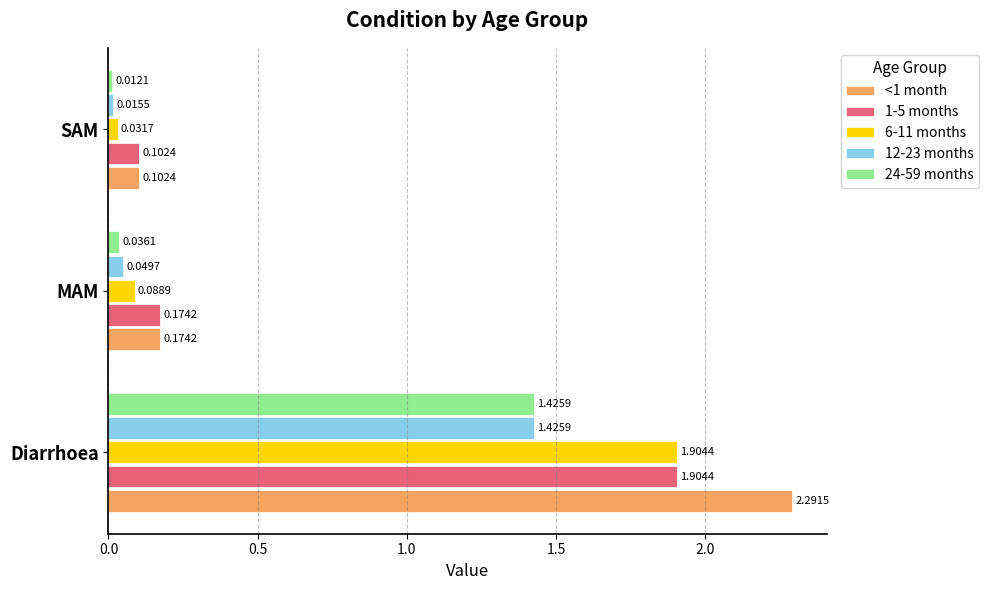

Where is 24-59 months nearest to the value 0?

SAM